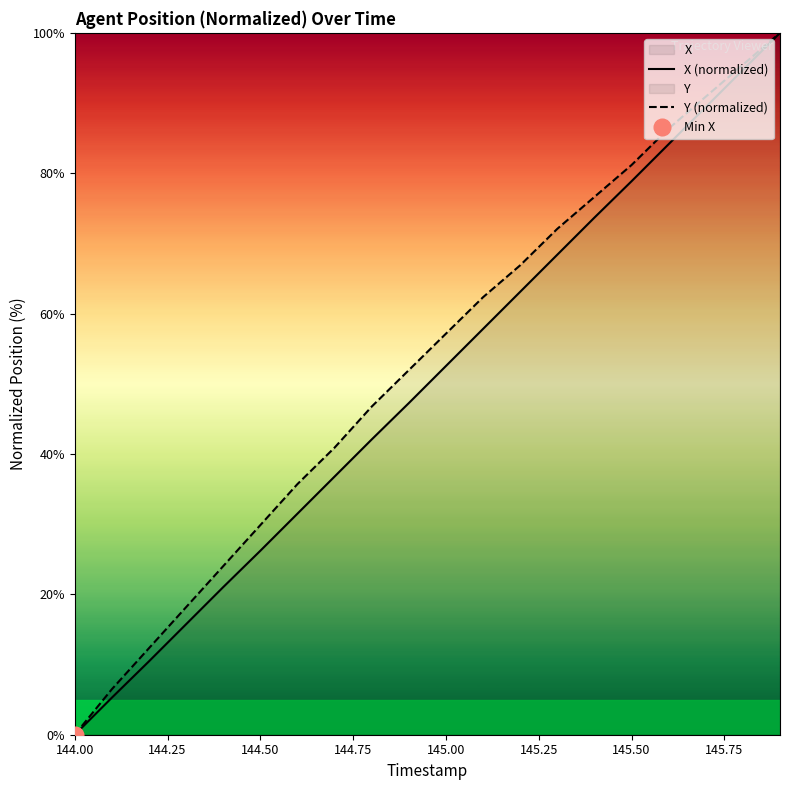

True or false: Y (normalized) has a value of 49.6 at 144.50.

False